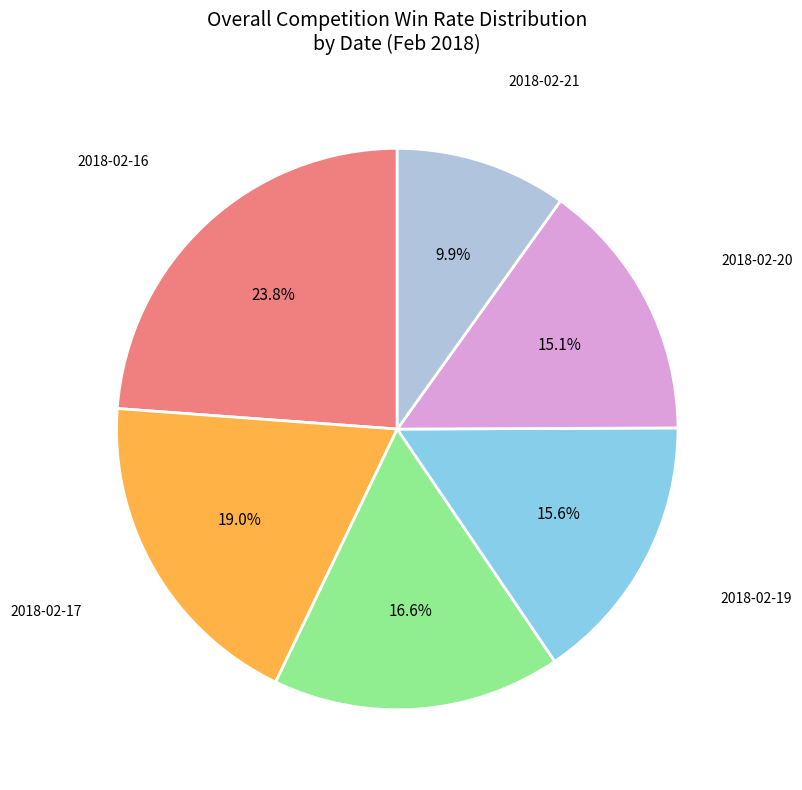

Is there a majority slice in this chart?

No